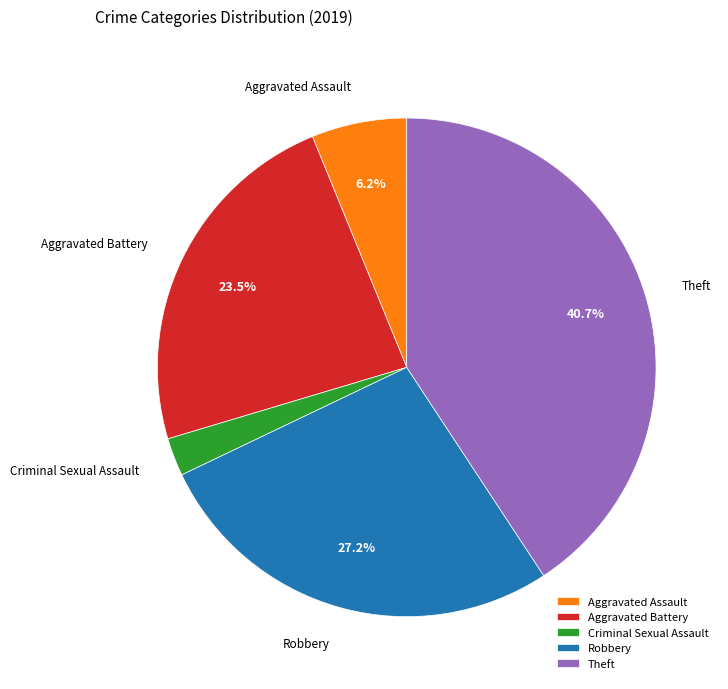

Rank the categories by value from lowest to highest.

Criminal Sexual Assault, Aggravated Assault, Aggravated Battery, Robbery, Theft